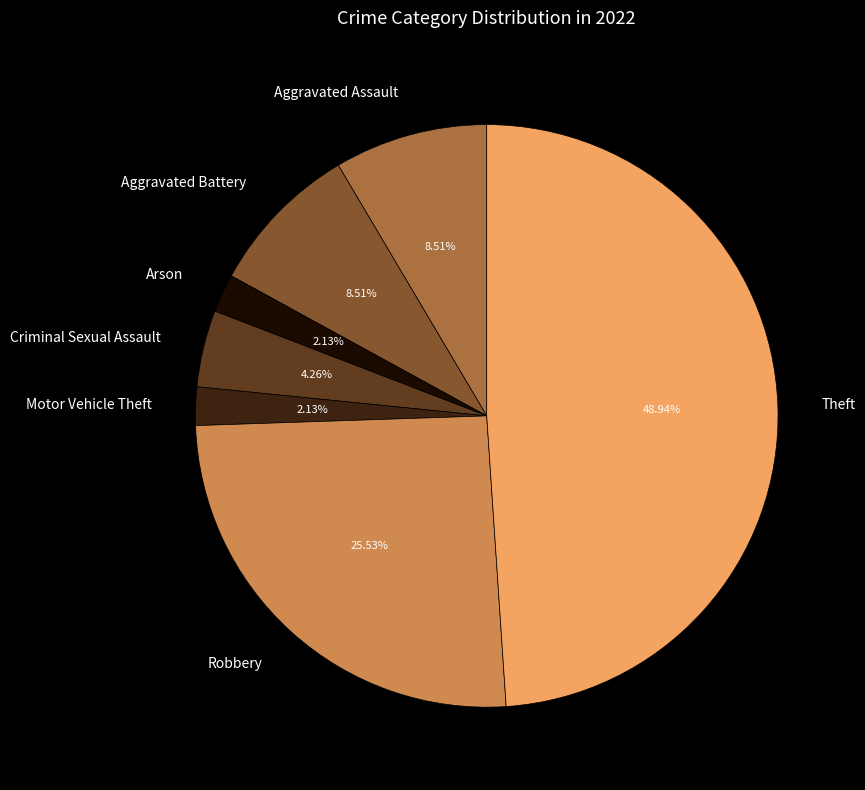

Is the sum of Theft and Aggravated Battery greater than half?

Yes